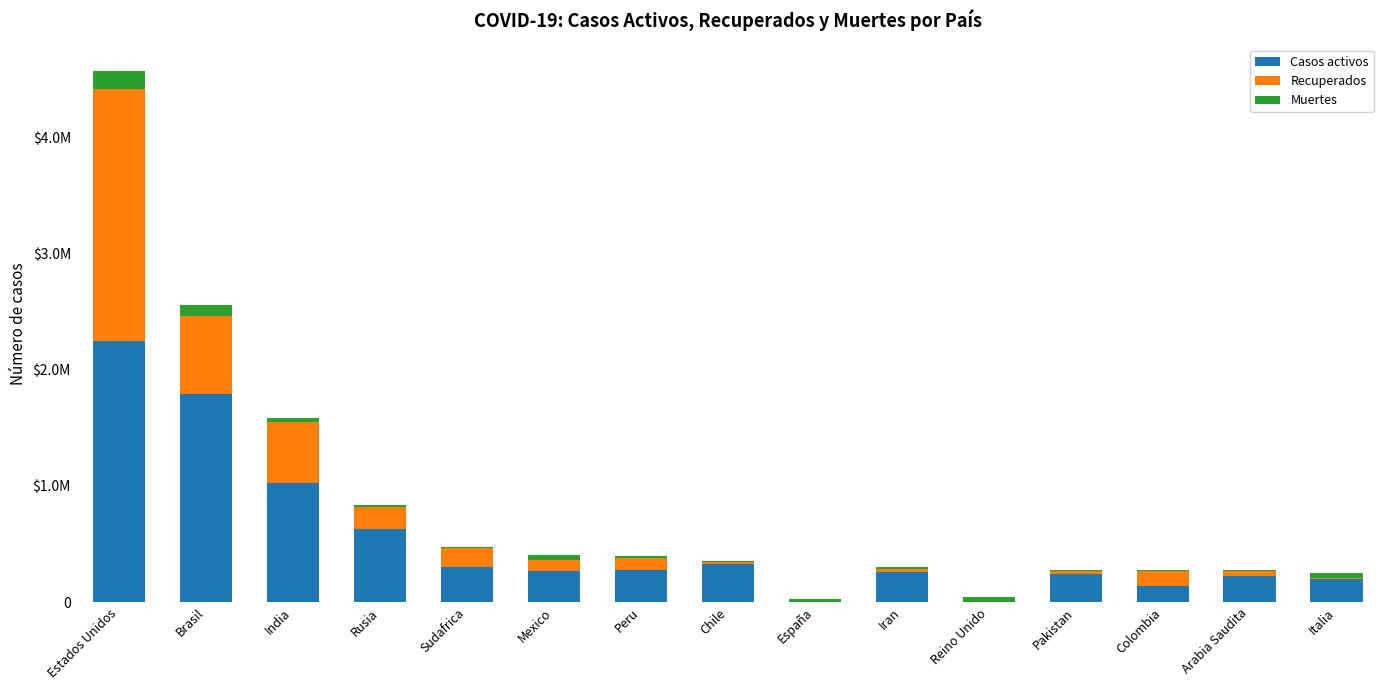

At Italia, list the series in order from smallest to largest.

Recuperados, Muertes, Casos activos